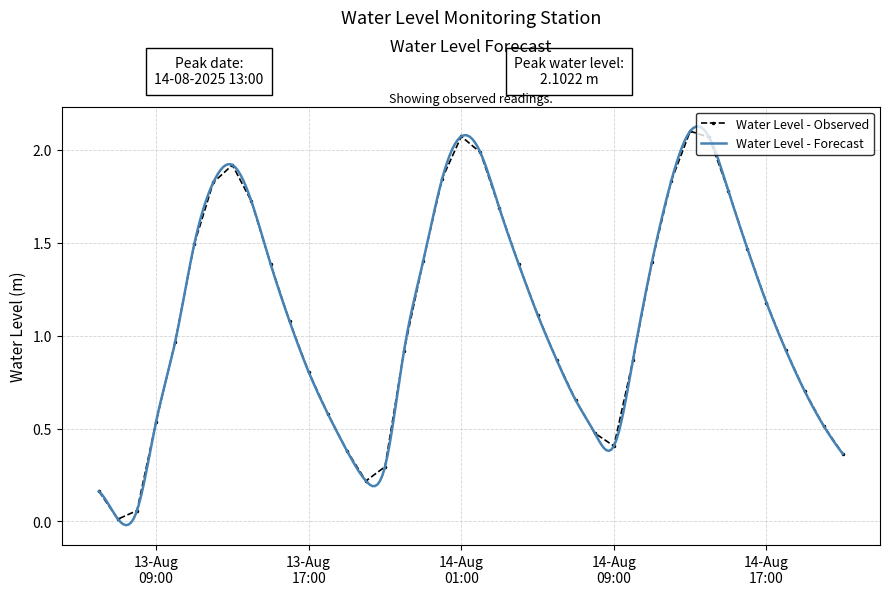

Where does the data first go above 1?

2025-08-13 11:00:00